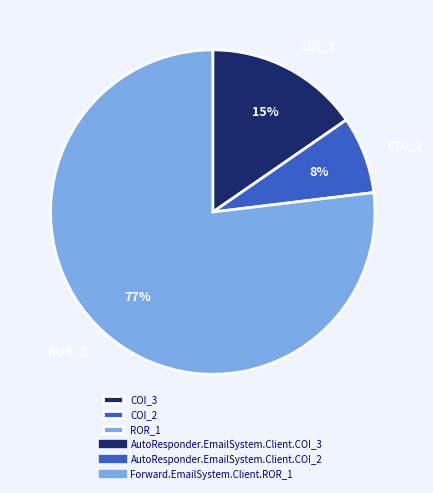

Is there a majority slice in this chart?

Yes